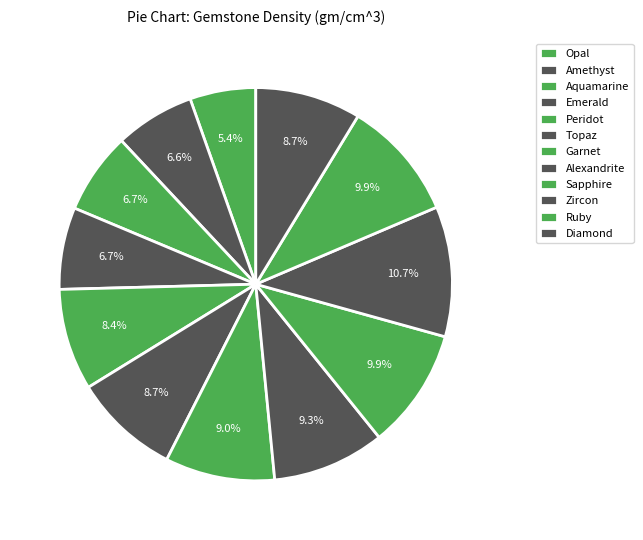

Between Opal and Zircon, which is larger?

Zircon